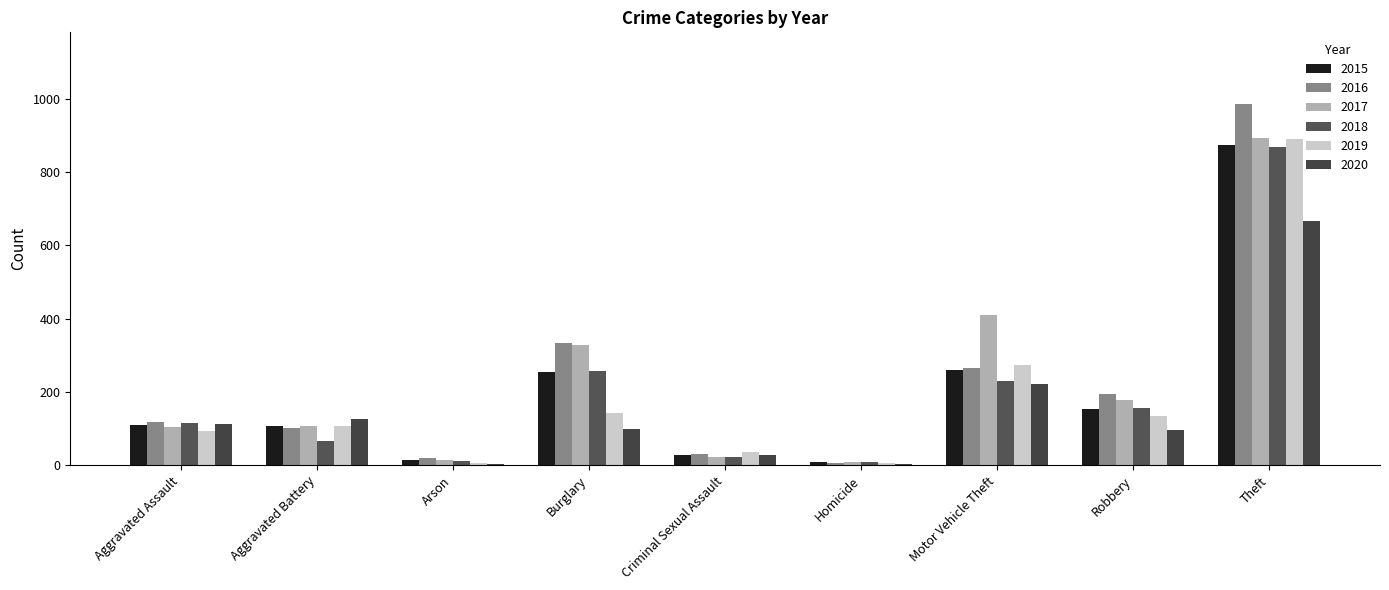

At how many categories does at least one series exceed 781?

1